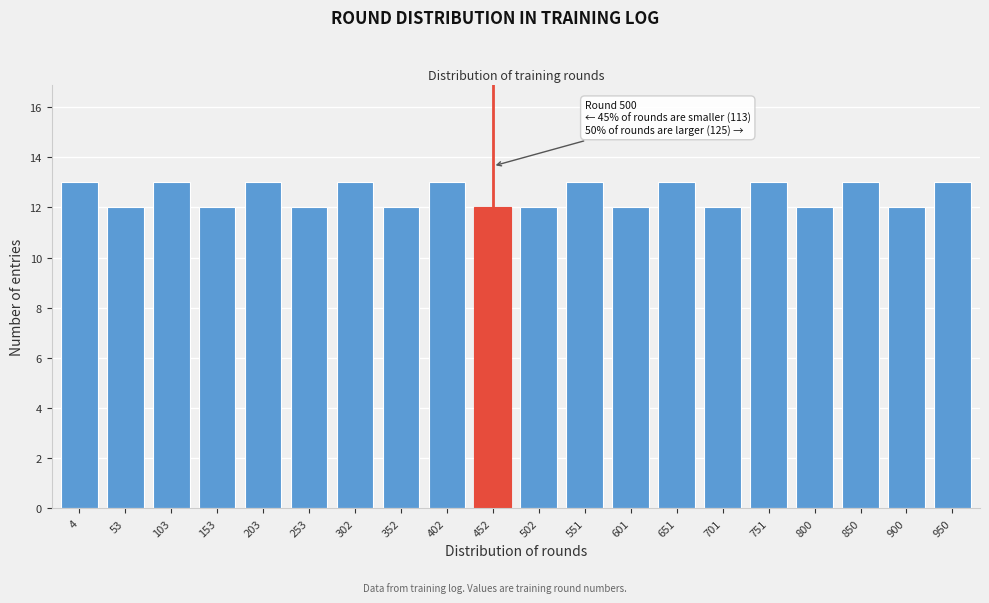

Reading left to right, transcribe all the data shown in this chart.

13	12	13	12	13	12	13	12	13	12	12	13	12	13	12	13	12	13	12	13